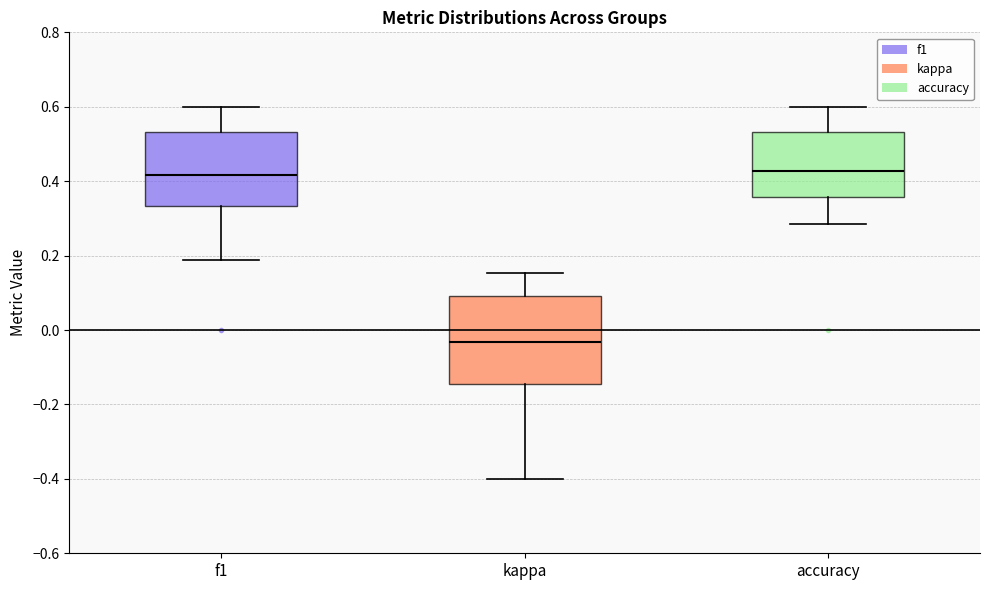

Reading left to right, read every box against the y-axis: the position of its median line, the range the box covers, and the ends of its whiskers. The values are not printed on the chart, so give them approximately, as read against the axis.

f1: median 0.42, box 0.34 to 0.54, whiskers 0.18 to 0.60
kappa: median -0.04, box -0.14 to 0.10, whiskers -0.40 to 0.16
accuracy: median 0.42, box 0.36 to 0.54, whiskers 0.28 to 0.60